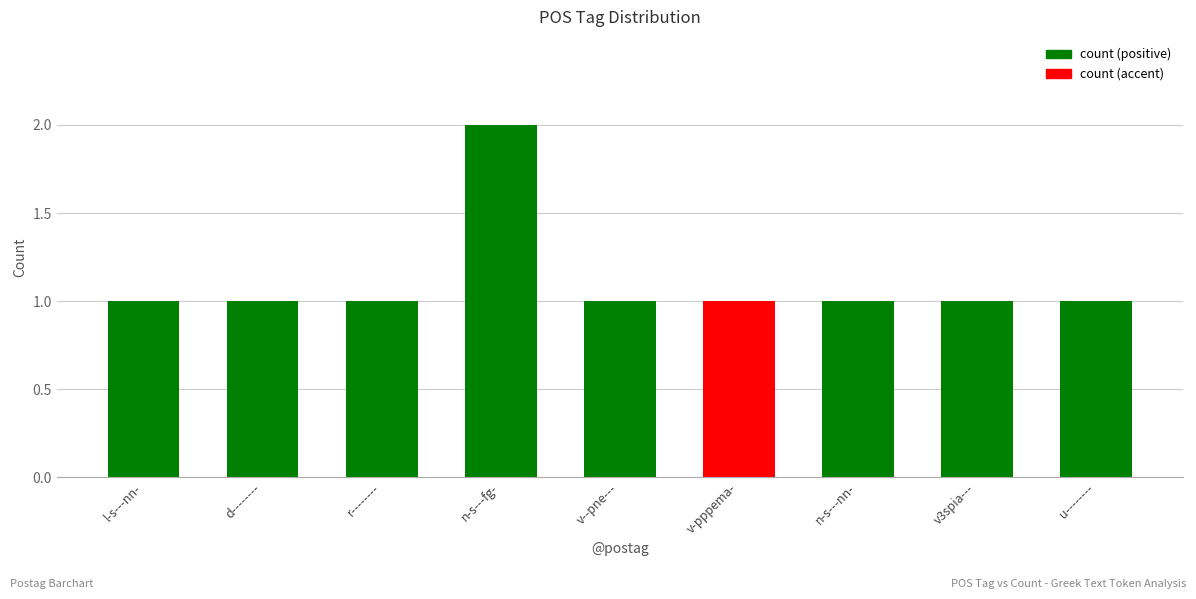

Which category has the highest value across all series?

n-s---fg-